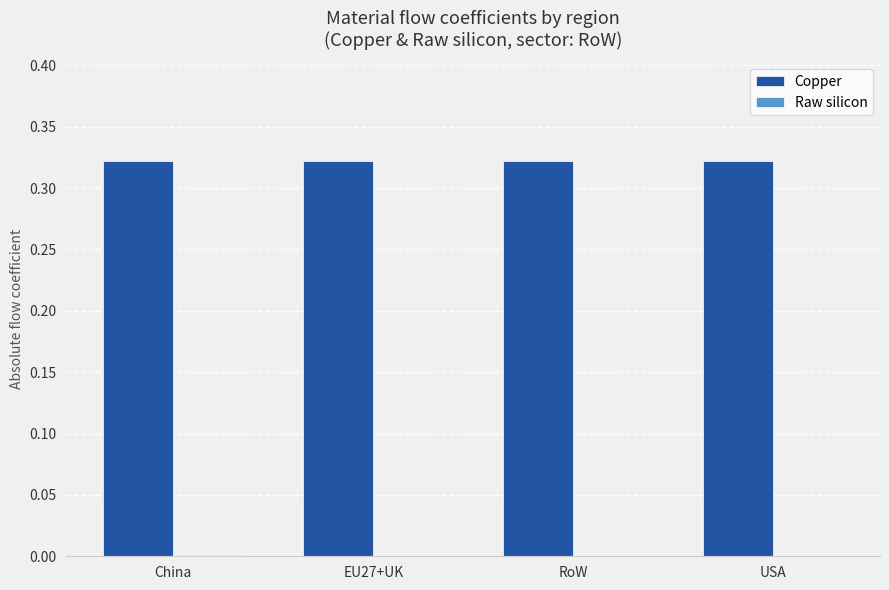

What is the sum of all Copper values?

1.3